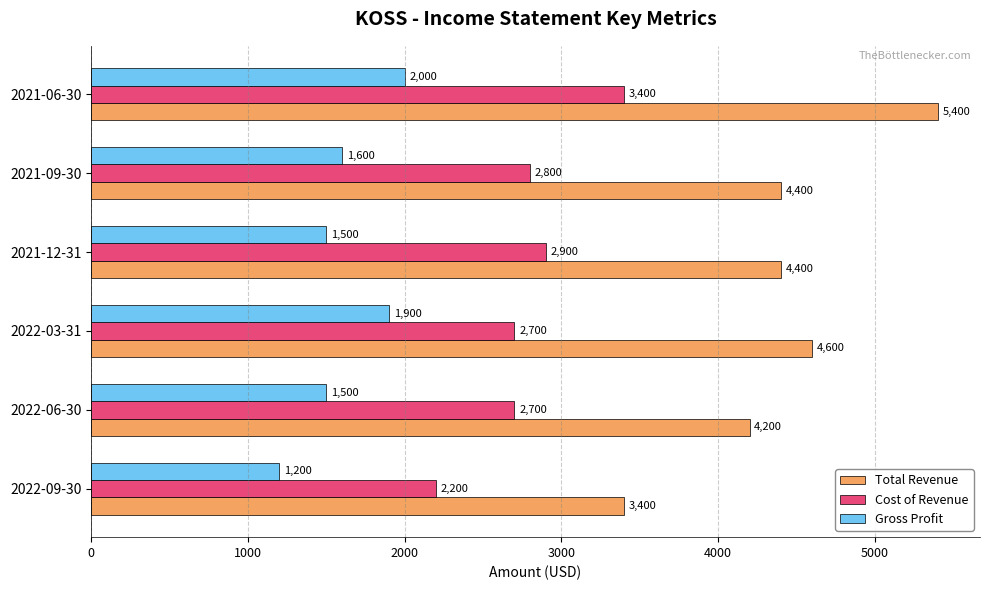

Rank the series by their average value, from lowest to highest.

Gross Profit, Cost of Revenue, Total Revenue